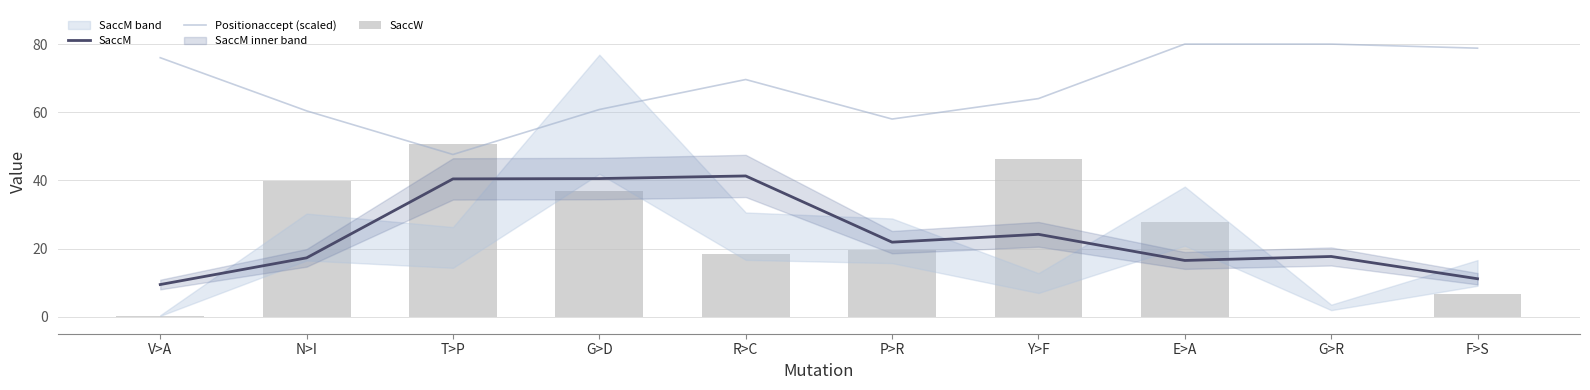

Reading right to left, extract all data points from this chart.

SaccM: F>S=11.1	G>R=17.7	E>A=16.5	Y>F=24.2	P>R=21.9	R>C=41.3	G>D=40.5	T>P=40.4	N>I=17.3	V>A=9.4
Positionaccept (scaled): F>S=78.8	G>R=80.0	E>A=80.0	Y>F=64.0	P>R=58.0	R>C=69.6	G>D=60.8	T>P=47.6	N>I=60.4	V>A=76.0
SaccW: F>S=6.8	G>R=0.0	E>A=27.7	Y>F=46.3	P>R=19.6	R>C=18.3	G>D=37.0	T>P=50.8	N>I=39.9	V>A=0.3